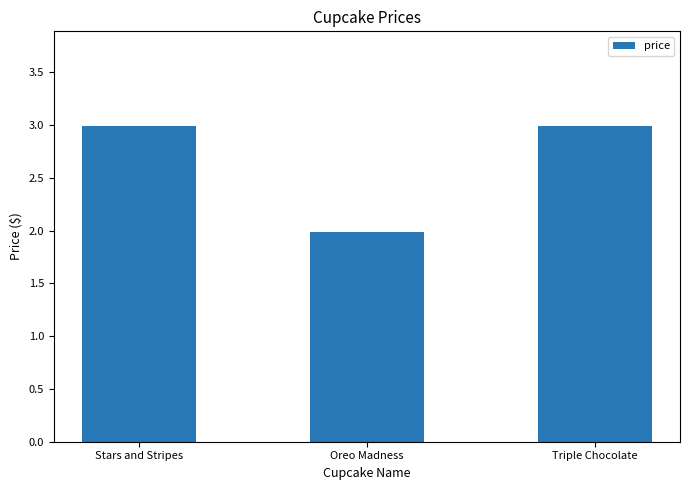

Where is the data nearest to the value 2?

Oreo Madness